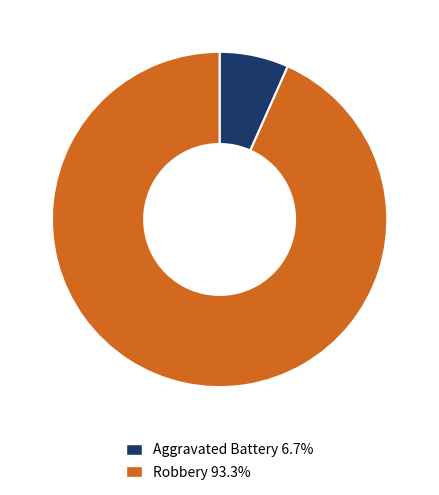

Does Robbery 93.3% represent more than half of the total?

Yes